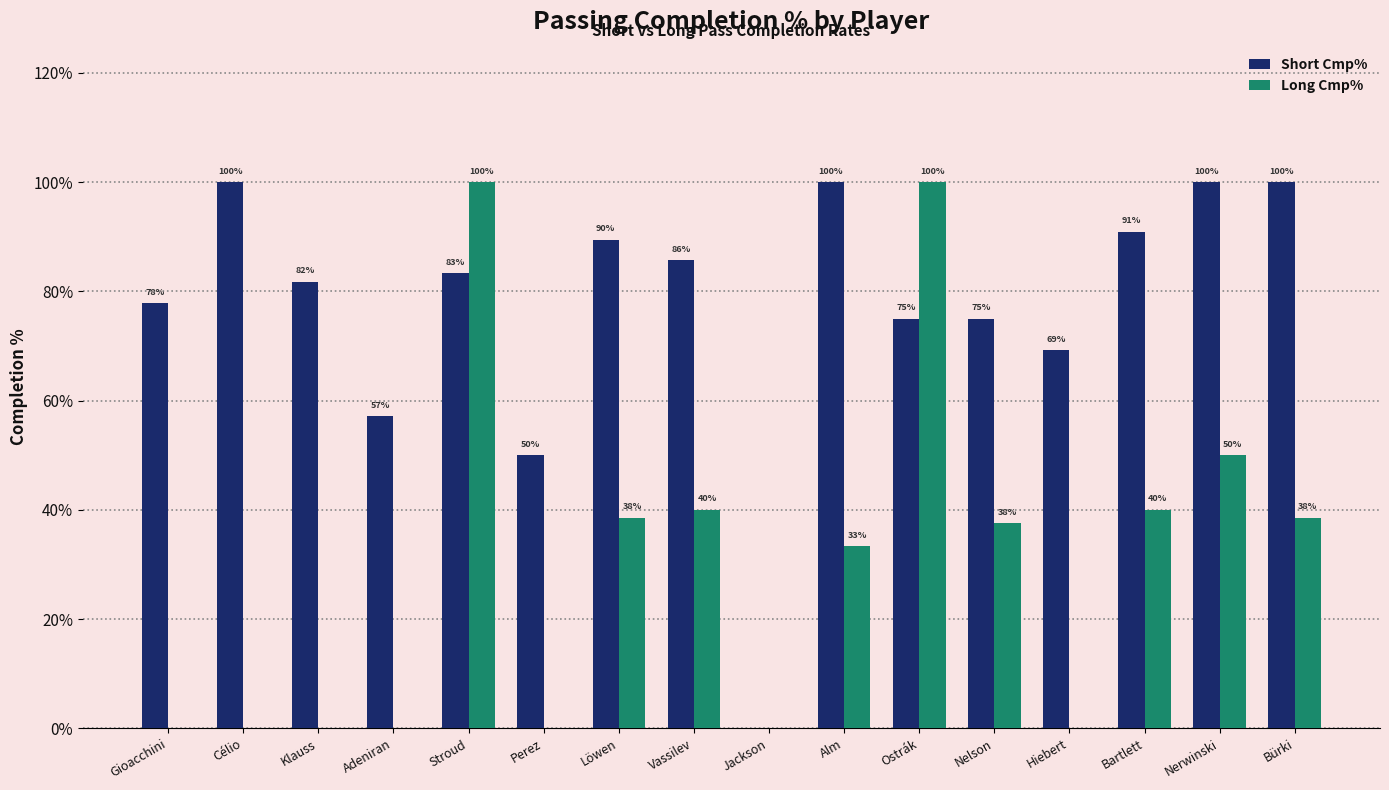

Are the bars horizontal?

No